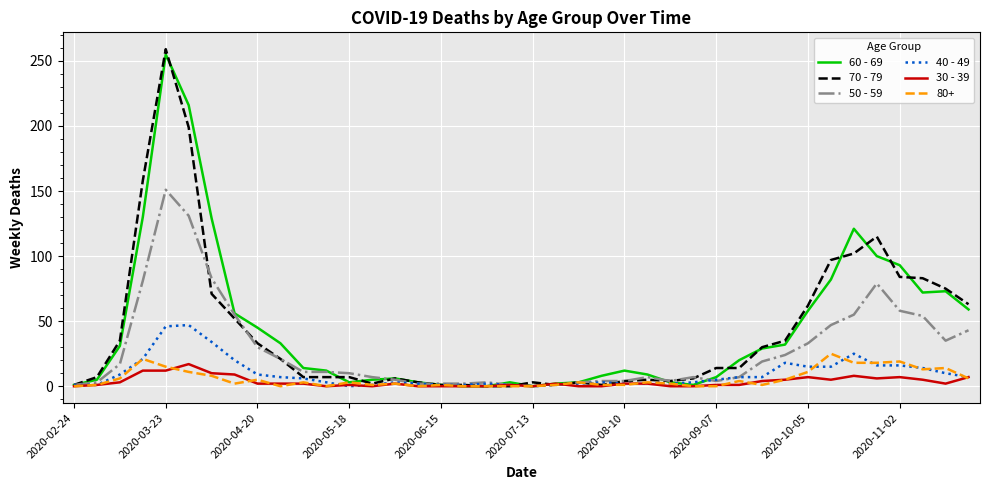

What are all the series names shown in the legend?

60 - 69, 70 - 79, 50 - 59, 40 - 49, 30 - 39, 80+